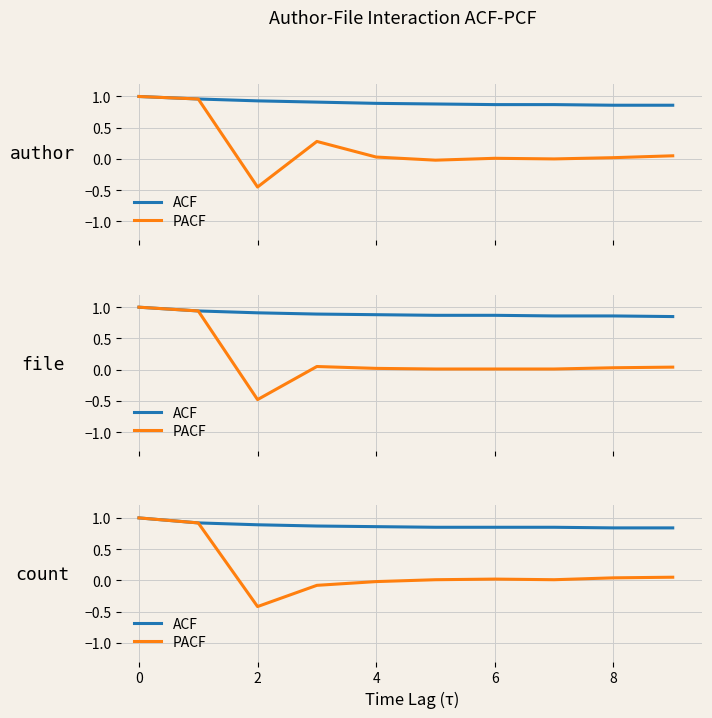

Rank the series by their average value, from lowest to highest.

PACF, ACF